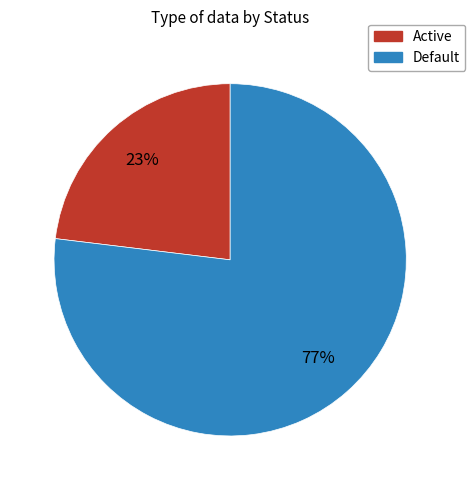

To the nearest percent, what is the difference between the largest and smallest slice percentages?

54%